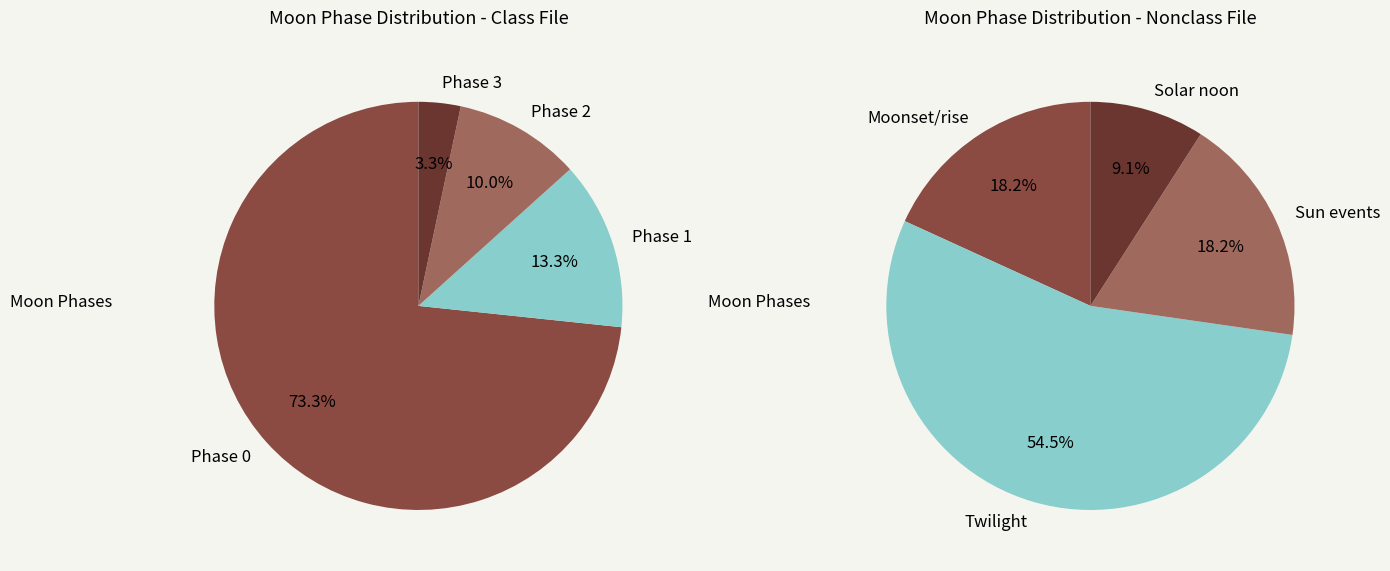

Is the sum of Twi N and Twi A greater than half?

No